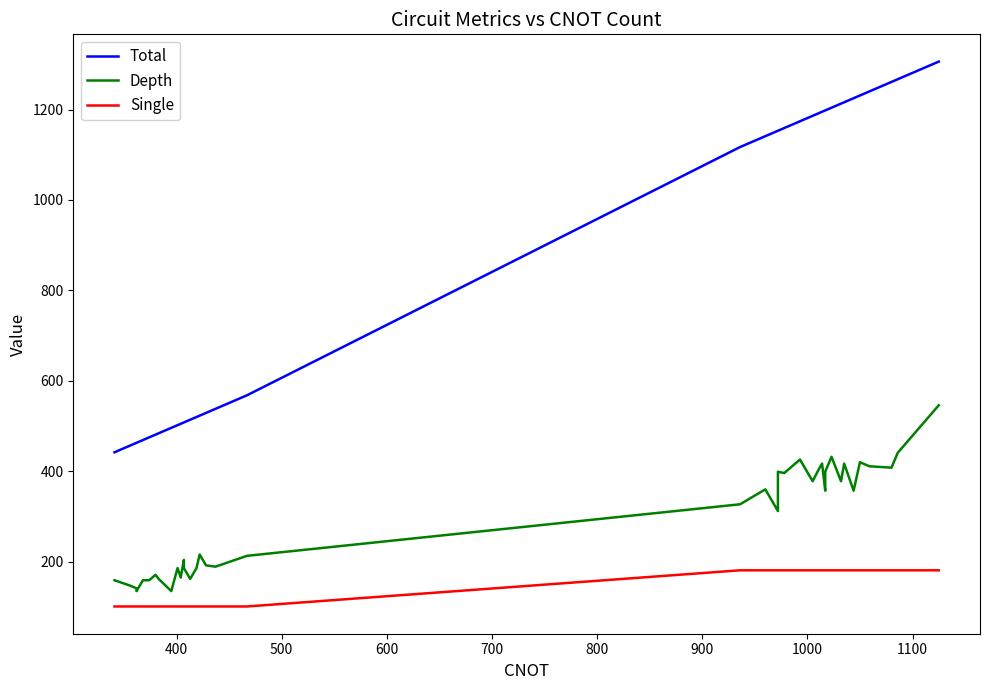

True or false: Single has a value of 179 at 900.

False